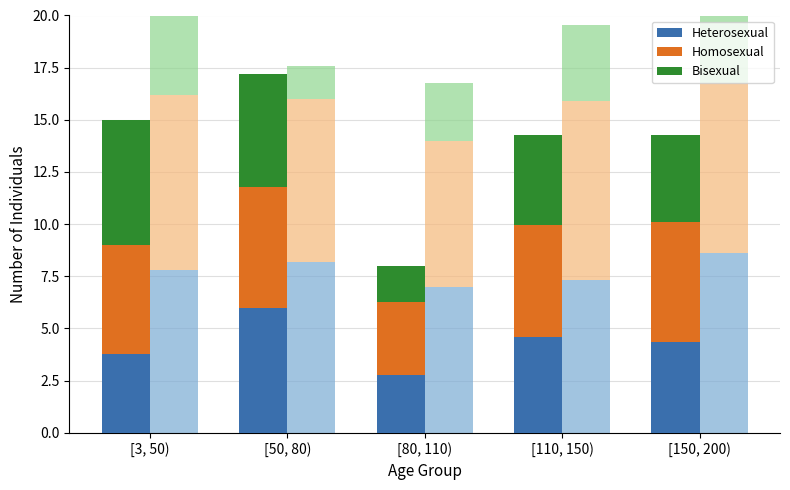

How many values in the Homosexual series are below 5?

1